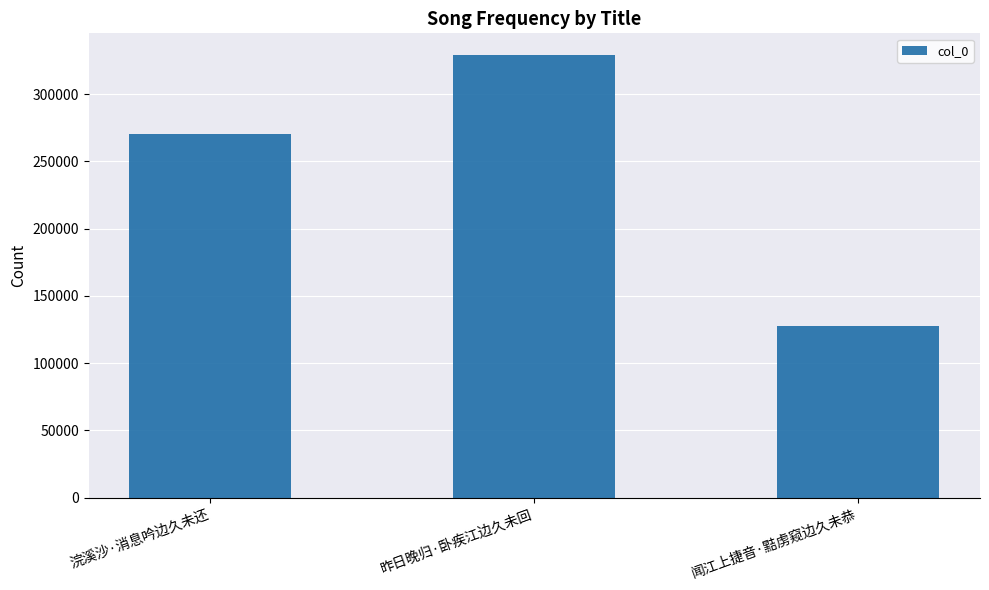

Count the number of categories in the chart.

3